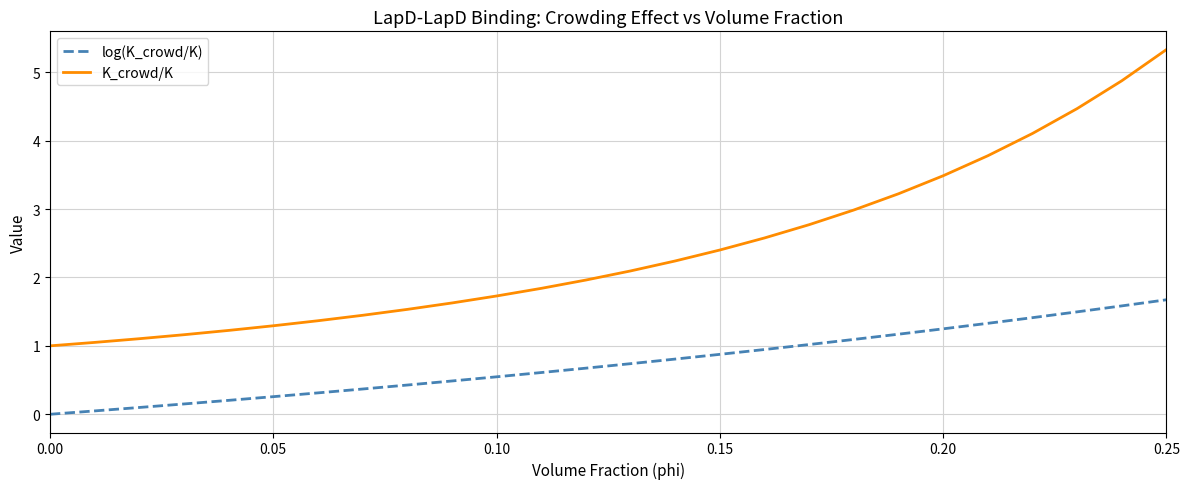

What is the difference between the maximum and second lowest values in the log(K_crowd/K) series?

1.6